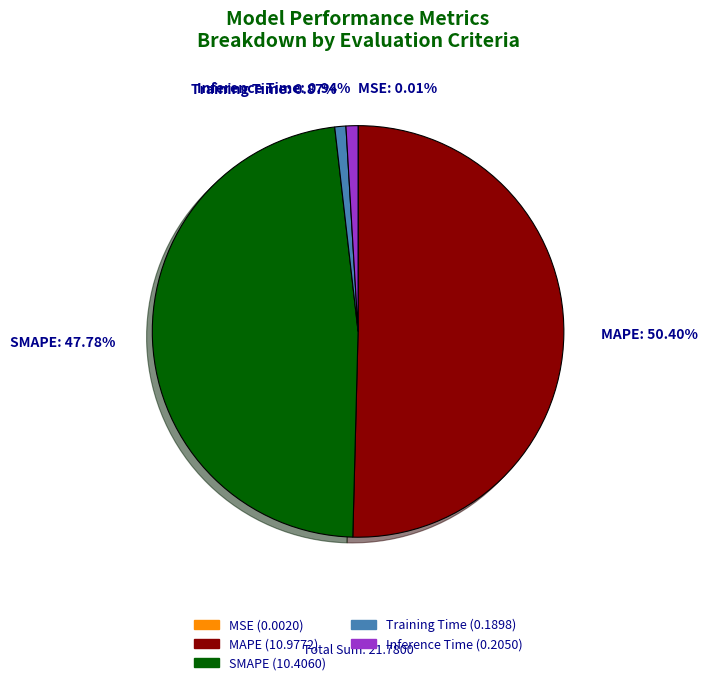

To the nearest percent, what is the average slice percentage?

20%